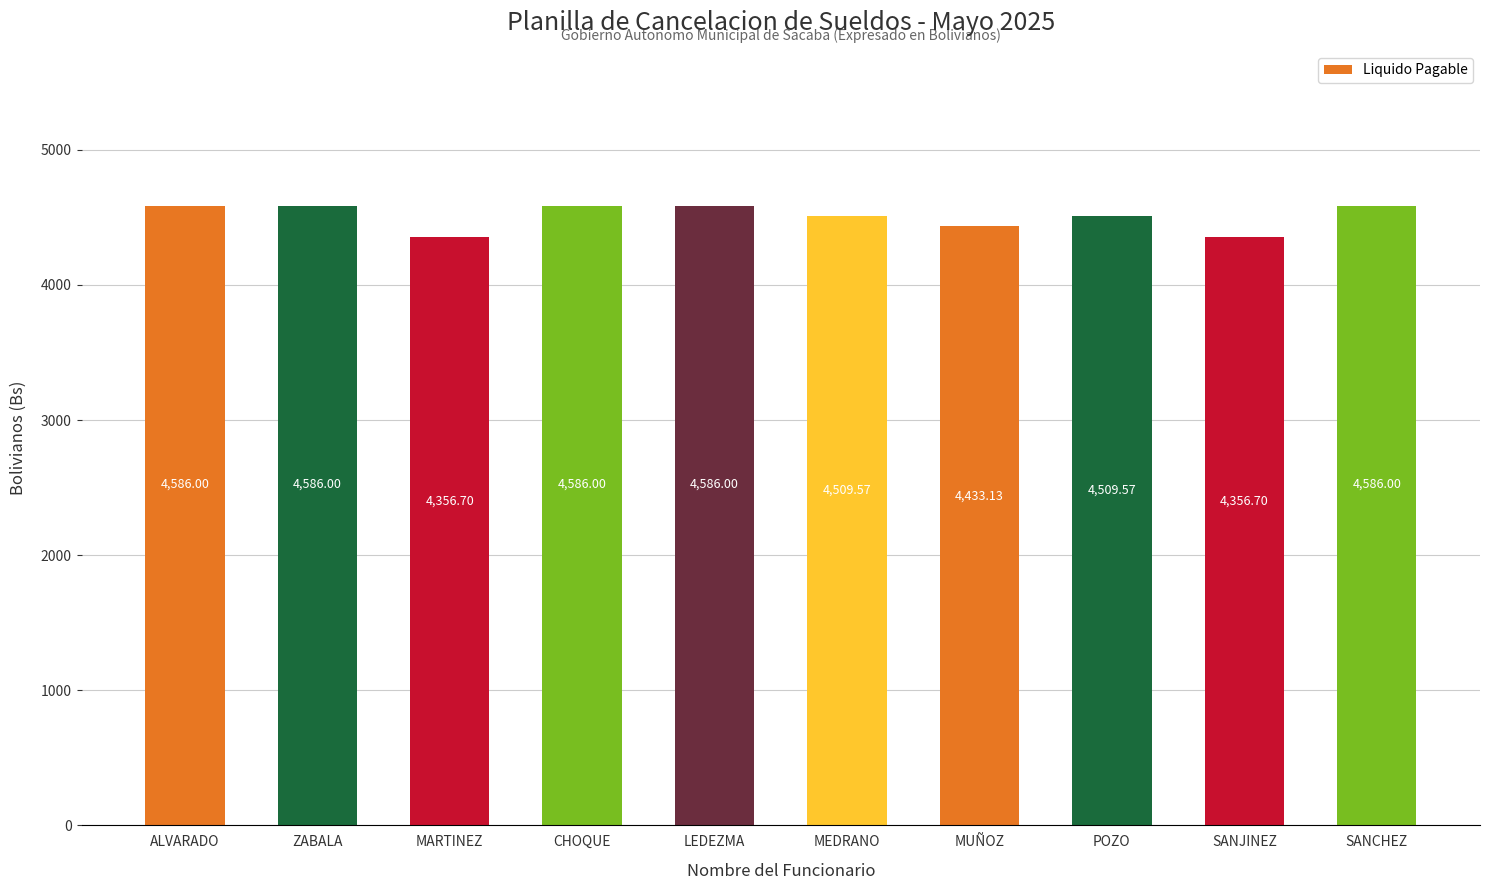

What is the sum of all values?

45095.7